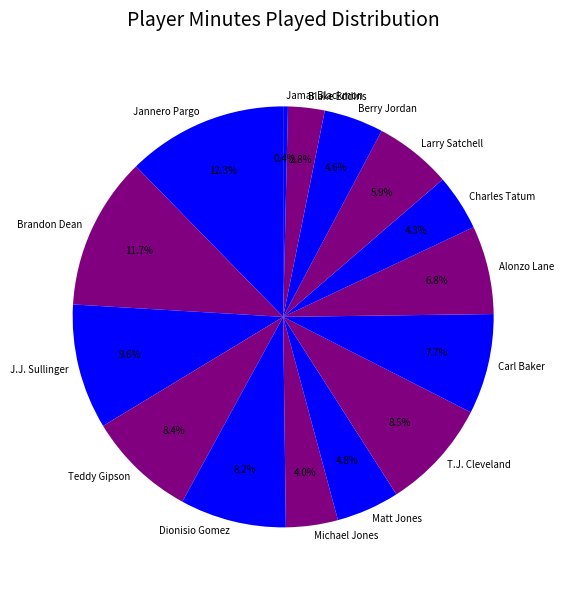

True or false: Jannero Pargo accounts for 12% of the total.

True